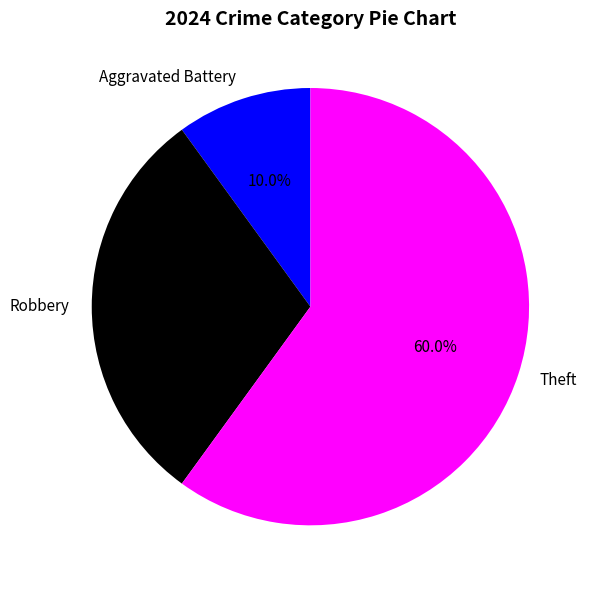

Rank the categories by value from highest to lowest.

Theft, Robbery, Aggravated Battery